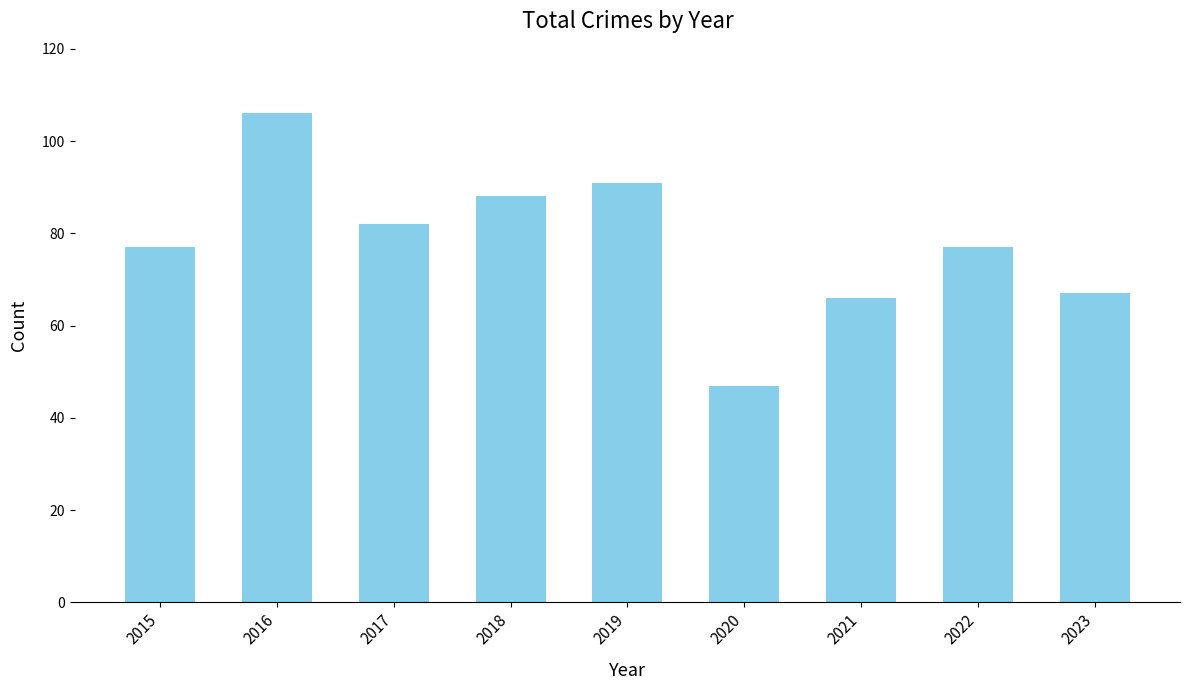

What is the difference between the maximum and minimum values?

59